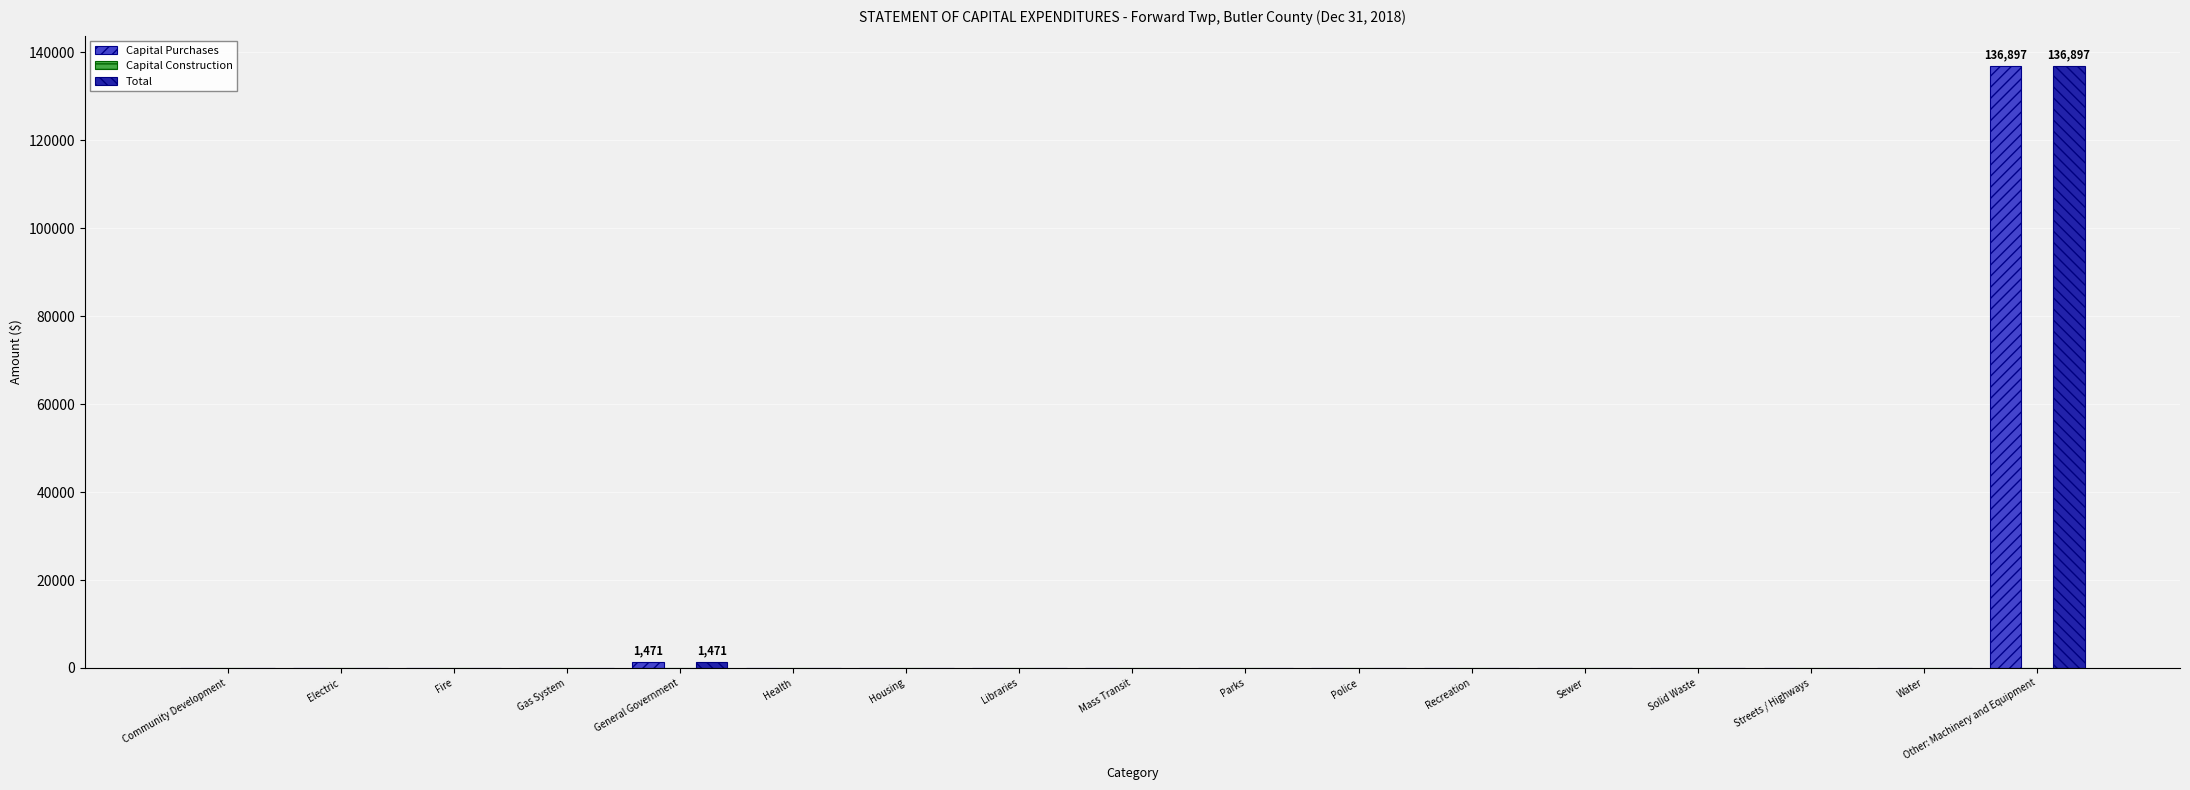

Does the chart contain stacked bars?

No